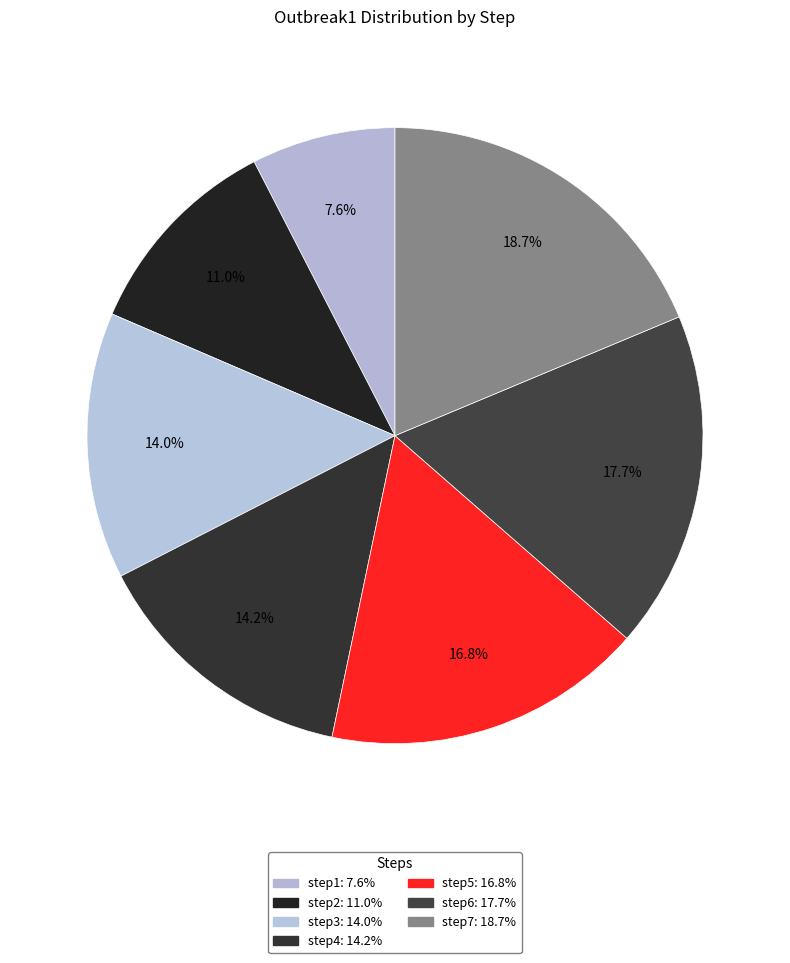

How many segments does this pie chart have?

7